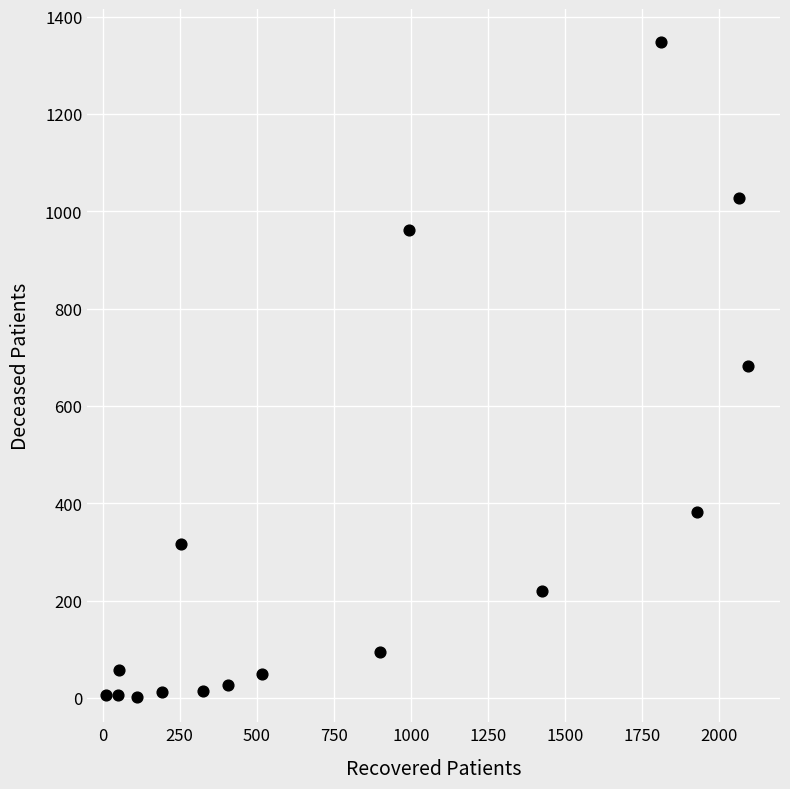

What is the range of X values (max minus min)?

2083